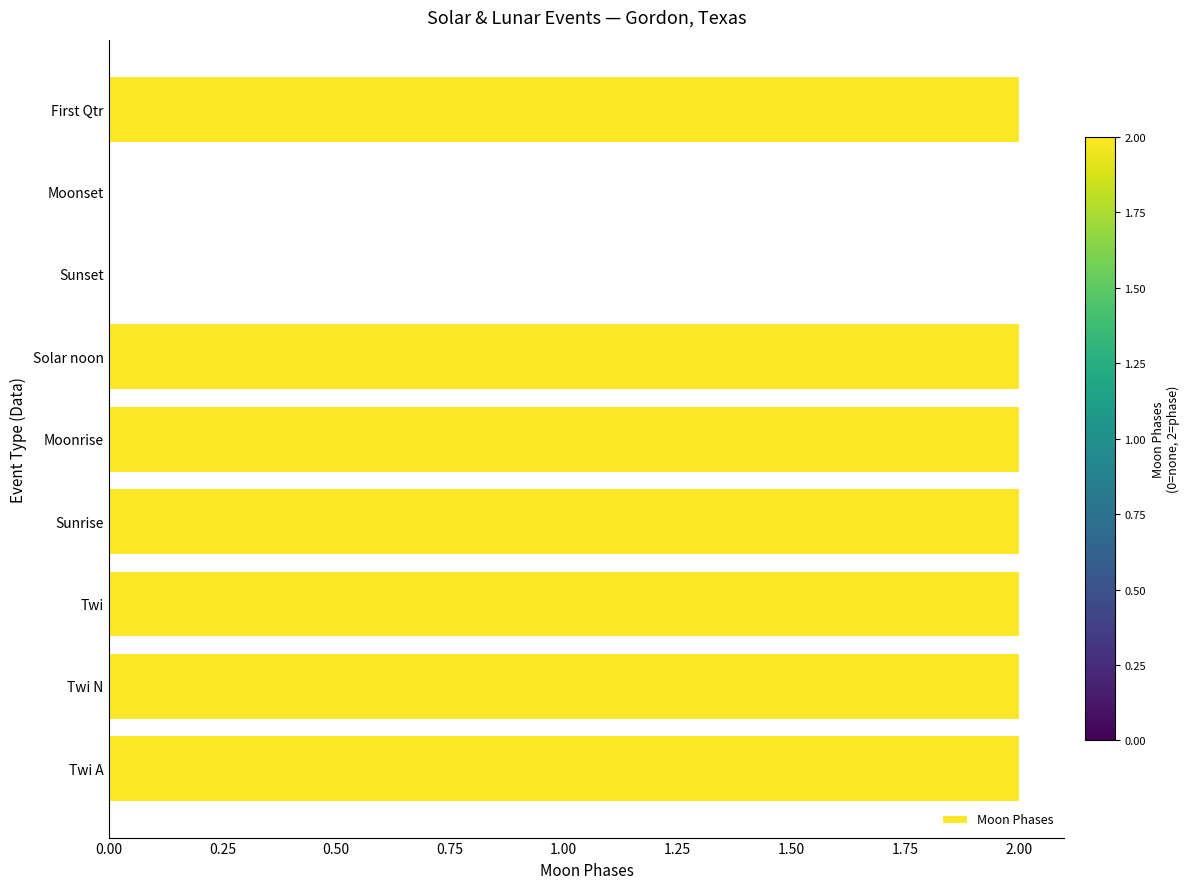

Approximately how many times larger is the value at Sunrise compared to Twi?

1.0